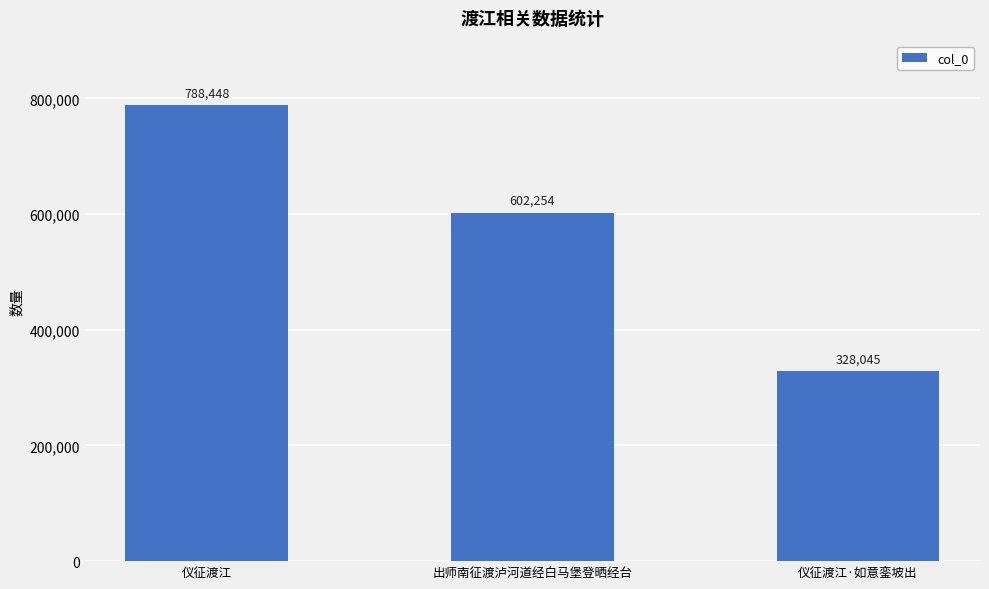

What is the difference between the values at 仪征渡江 and 出师南征渡泸河道经白马堡登晒经台?

186194